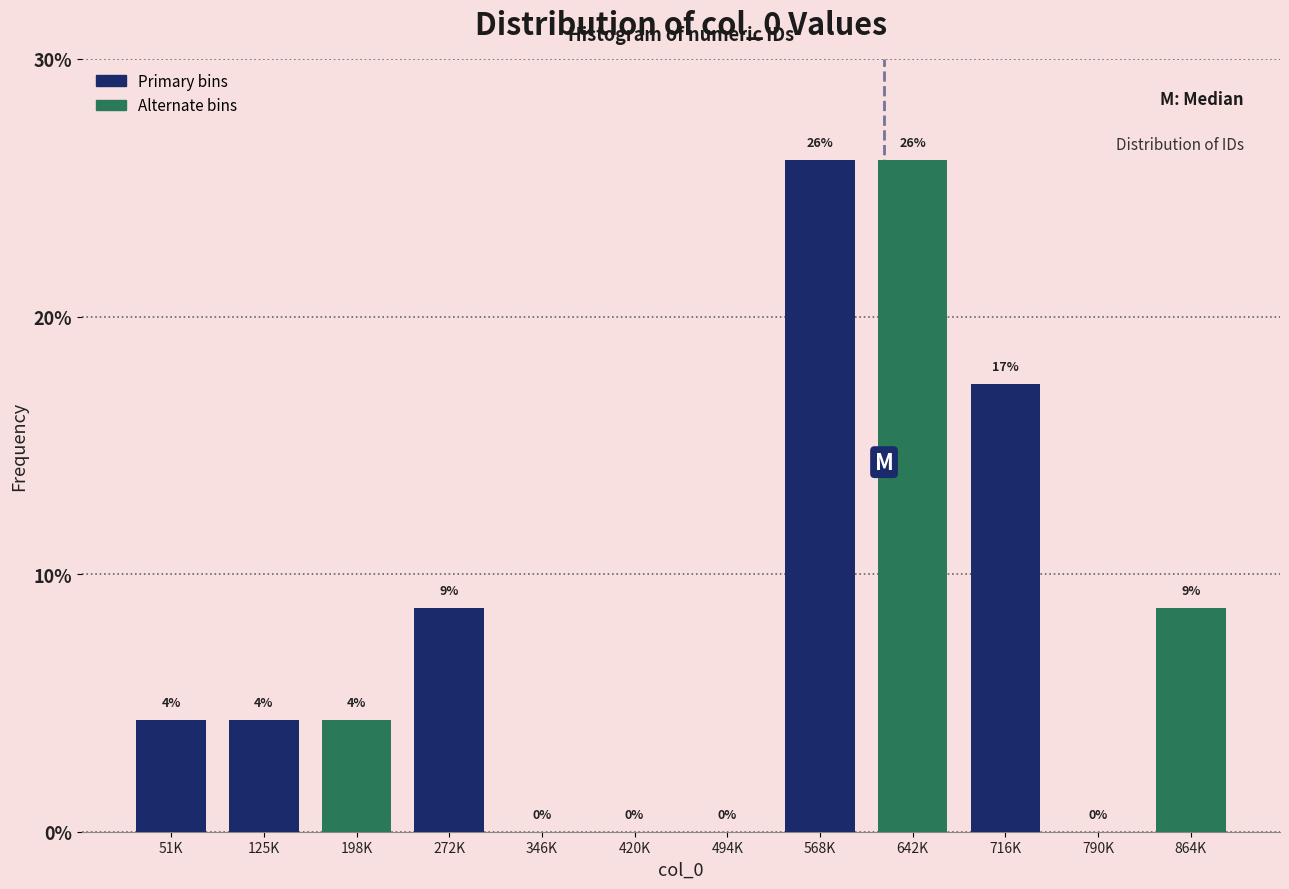

Between 51K and 716K, which is larger?

716K